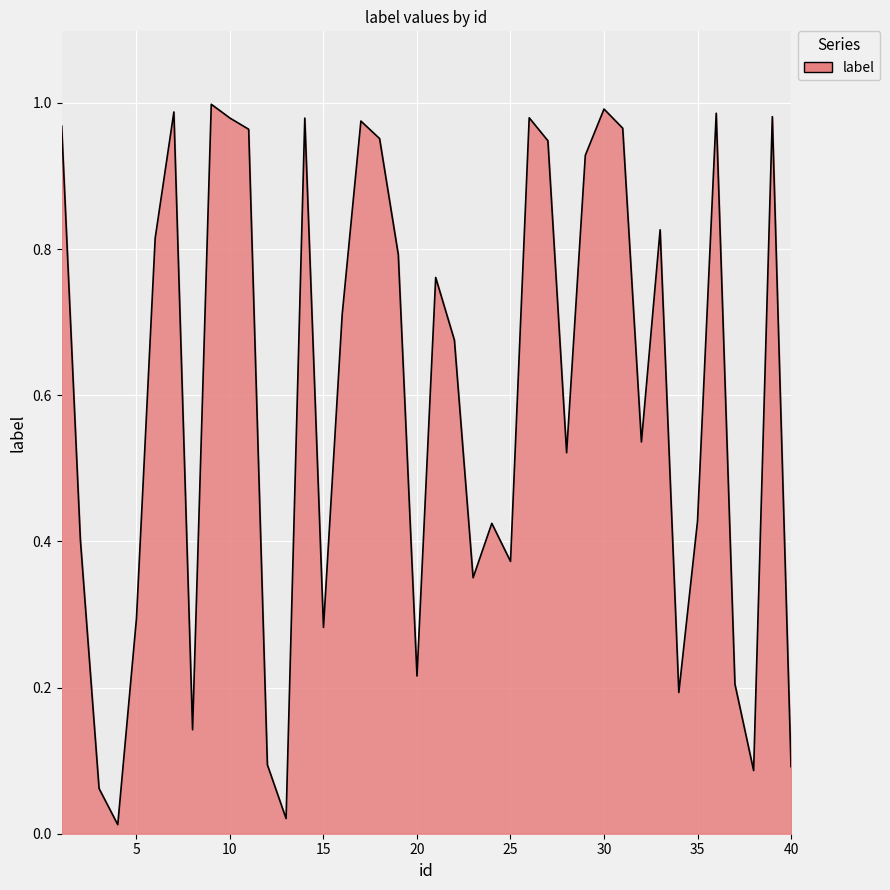

How many lines are shown in the chart?

1